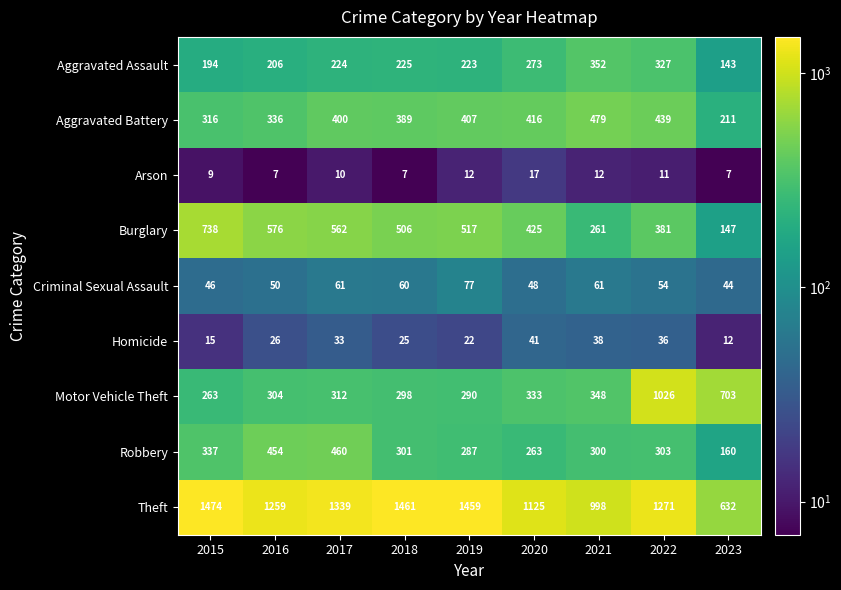

Read the Criminal Sexual Assault value at 2021, to the nearest 10.

60